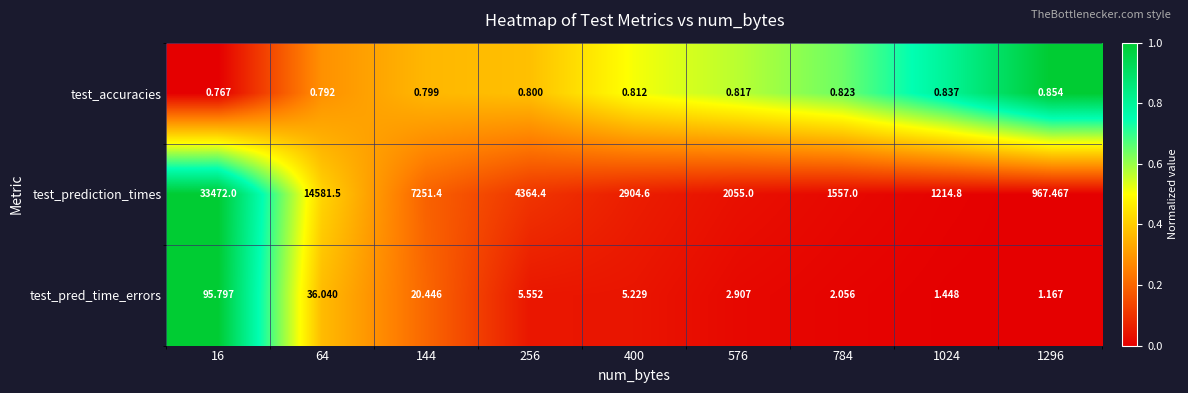

Which series has the largest total across all categories?

test_prediction_times